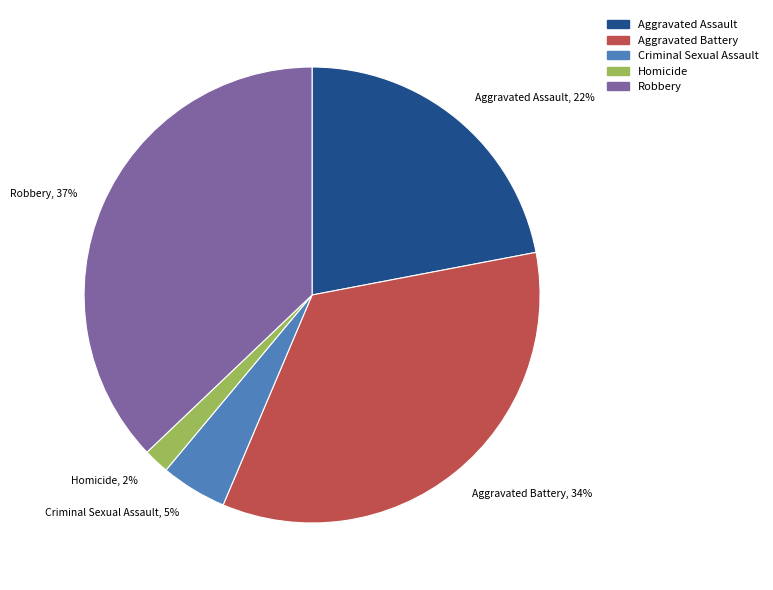

Does Criminal Sexual Assault represent more than half of the total?

No